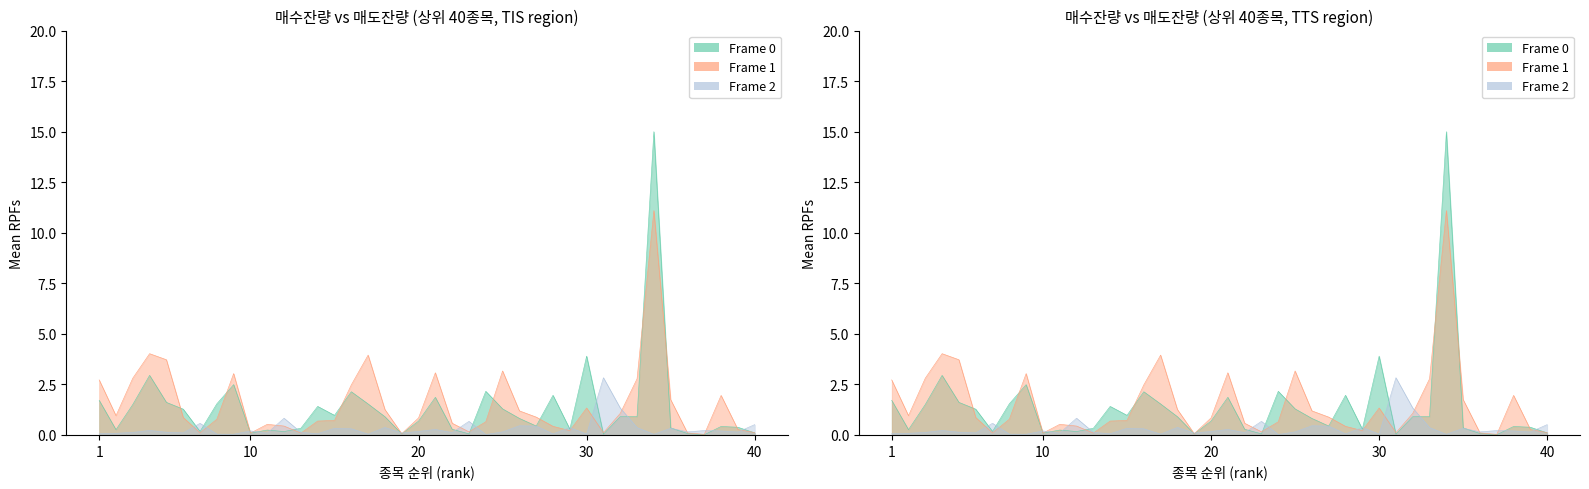

The Frame 0 (매수총잔량) series shows 3.6 at 16. True or false?

False